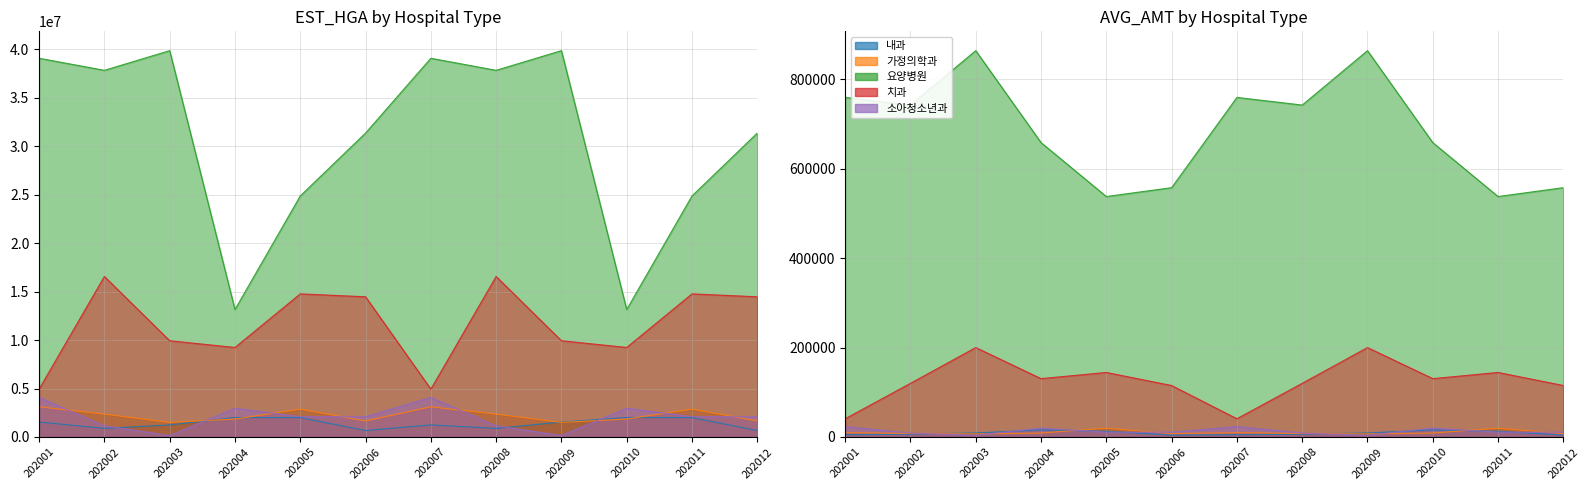

At how many categories does at least one series exceed 7555608?

12